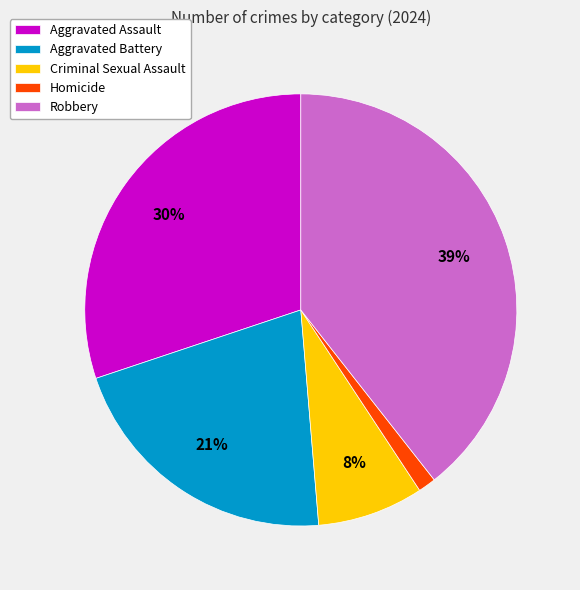

Is Aggravated Assault the majority of the pie?

No